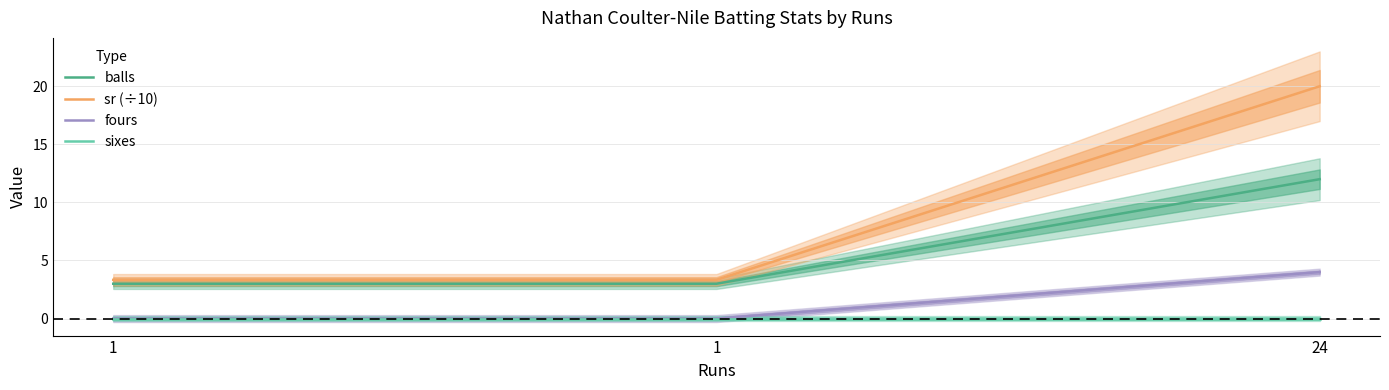

Reading left to right, extract all data points from this chart.

balls: 1=3.0	1=3.0	24=12.0
sr (÷10): 1=3.3	1=3.3	24=20.0
fours: 1=0.0	1=0.0	24=4.0
sixes: 1=0.0	1=0.0	24=0.0